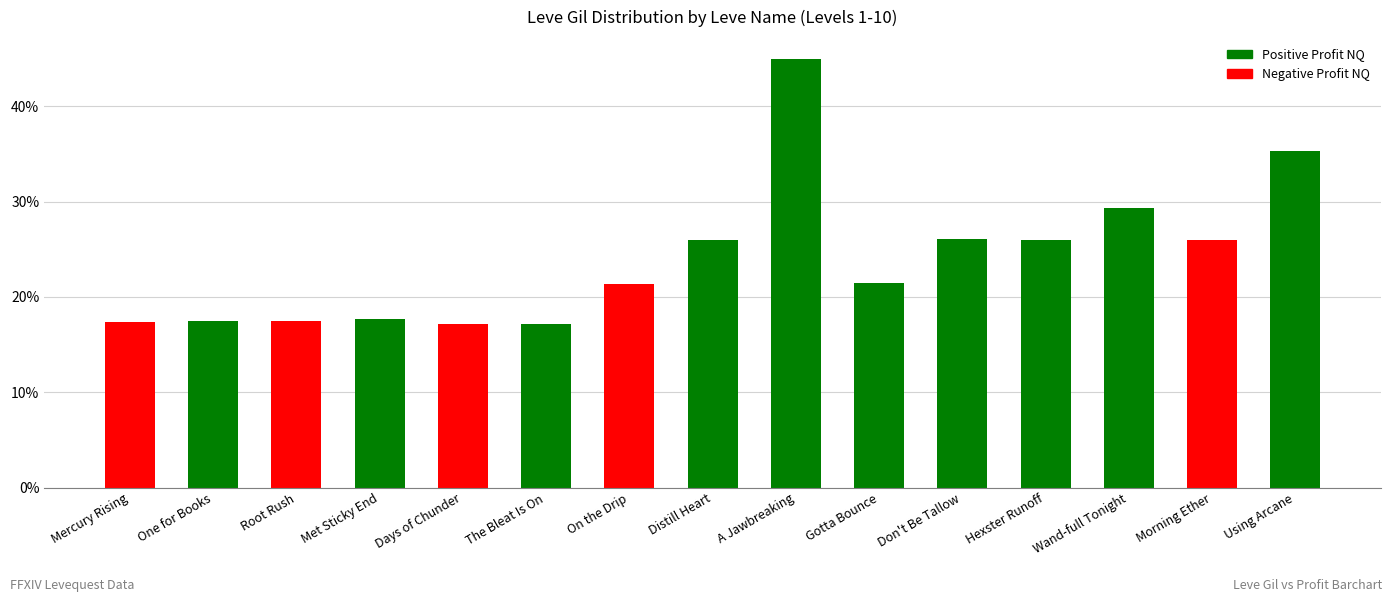

The value at A Jawbreaking is 45.0. True or false?

True